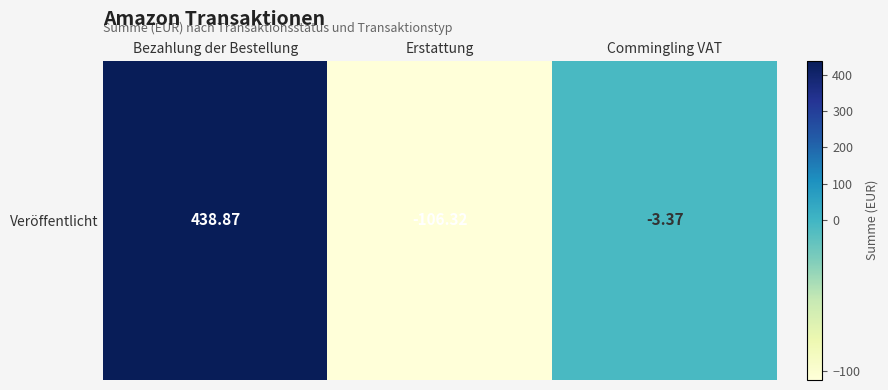

Which label corresponds to the largest value in the chart?

Bezahlung der Bestellung